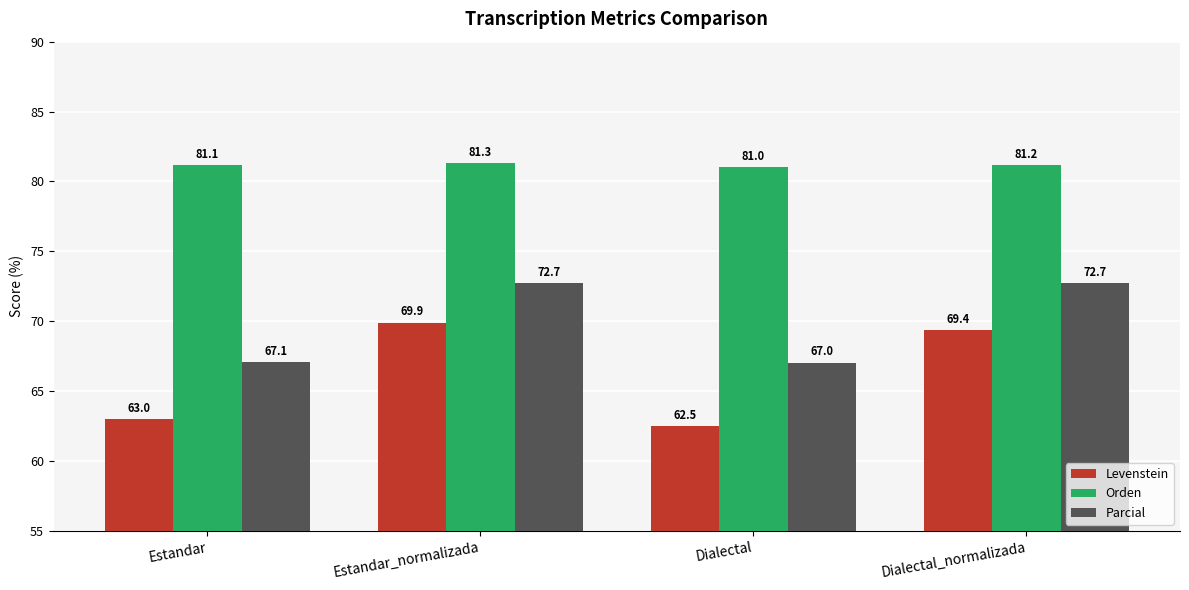

Rank the series by their average value, from highest to lowest.

Orden, Parcial, Levenstein